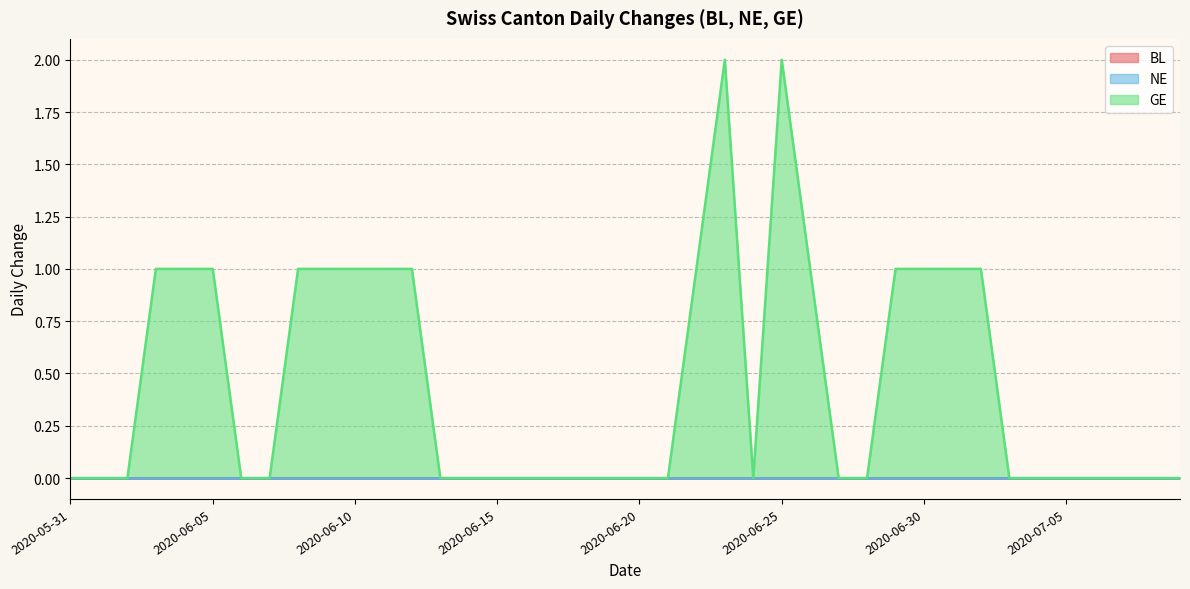

What is the label of the 17th point from the left?

2020-06-16